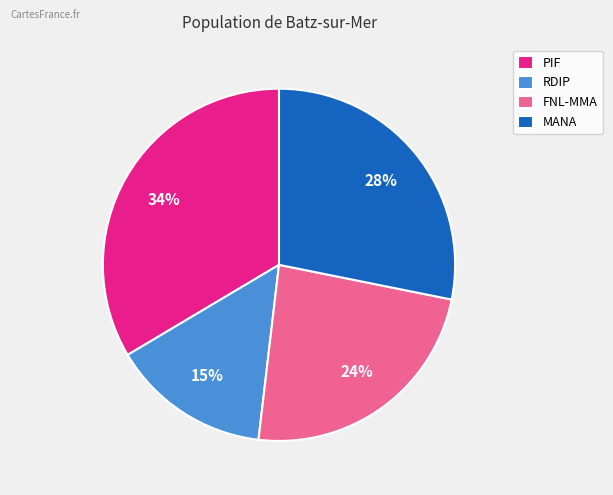

To the nearest percent, what is the difference between the PIF and FNL-MMA slice percentages?

10%